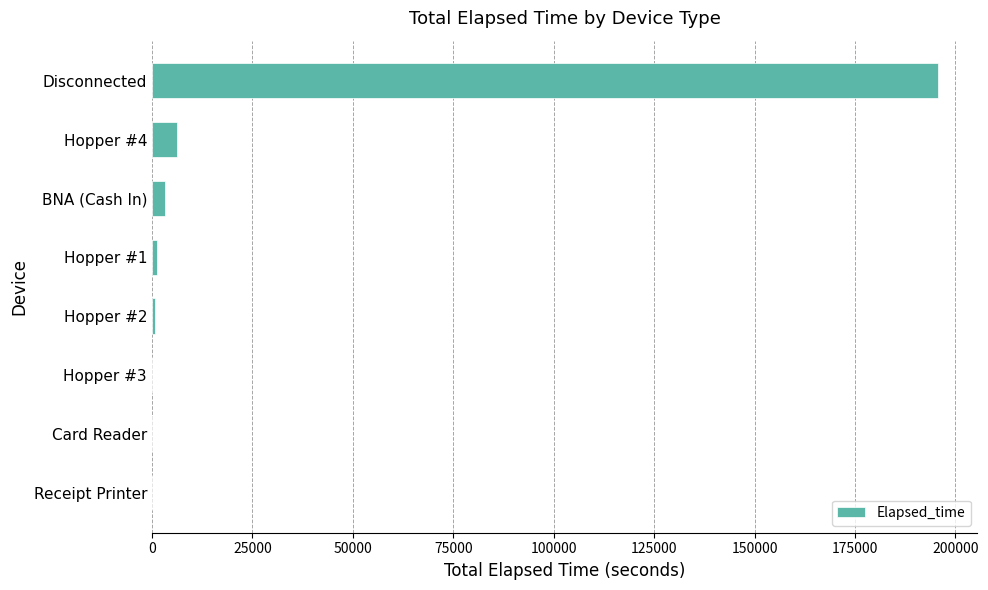

What is the sum of all values?

207438